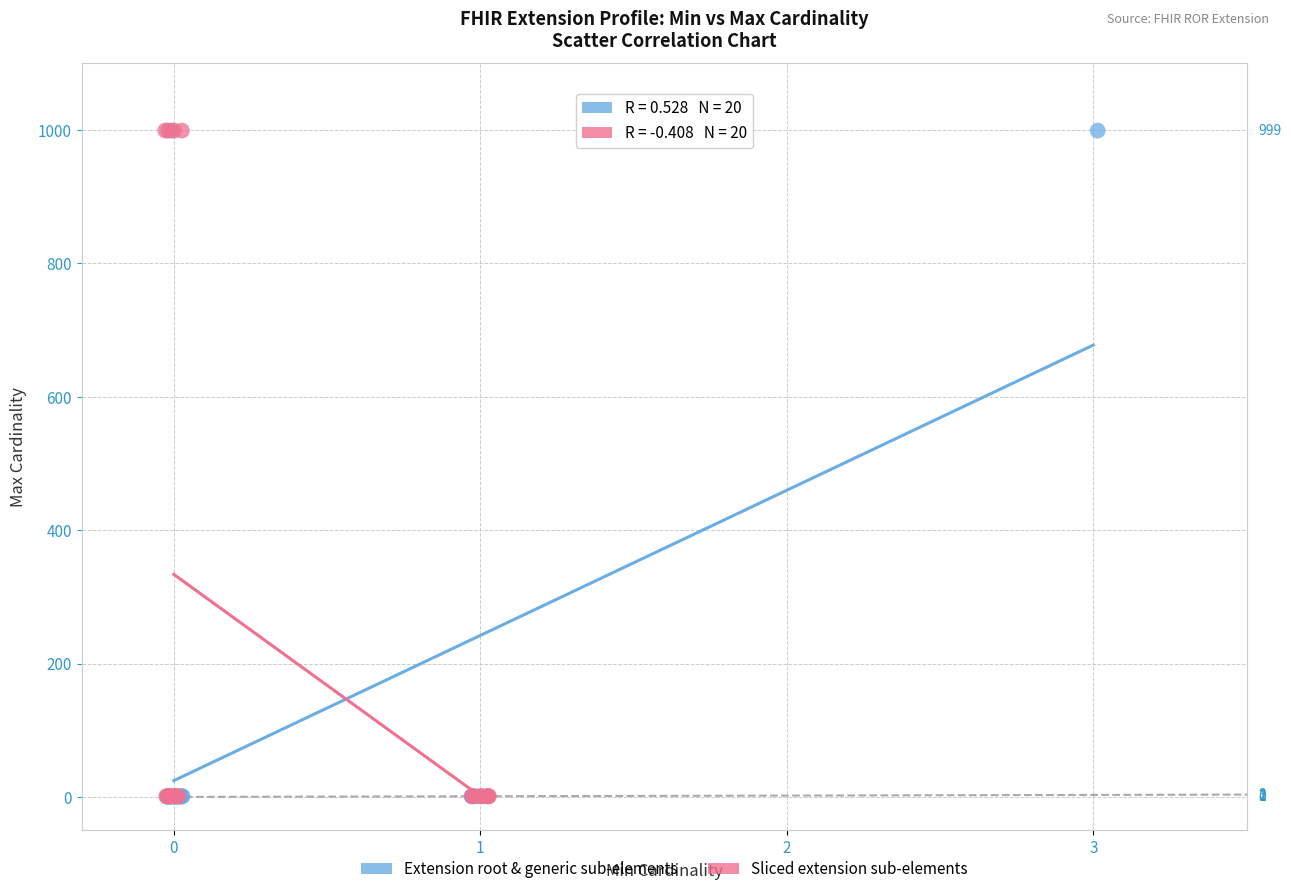

What are all the series names shown in the legend?

Extension root & generic sub-elements, Sliced extension sub-elements